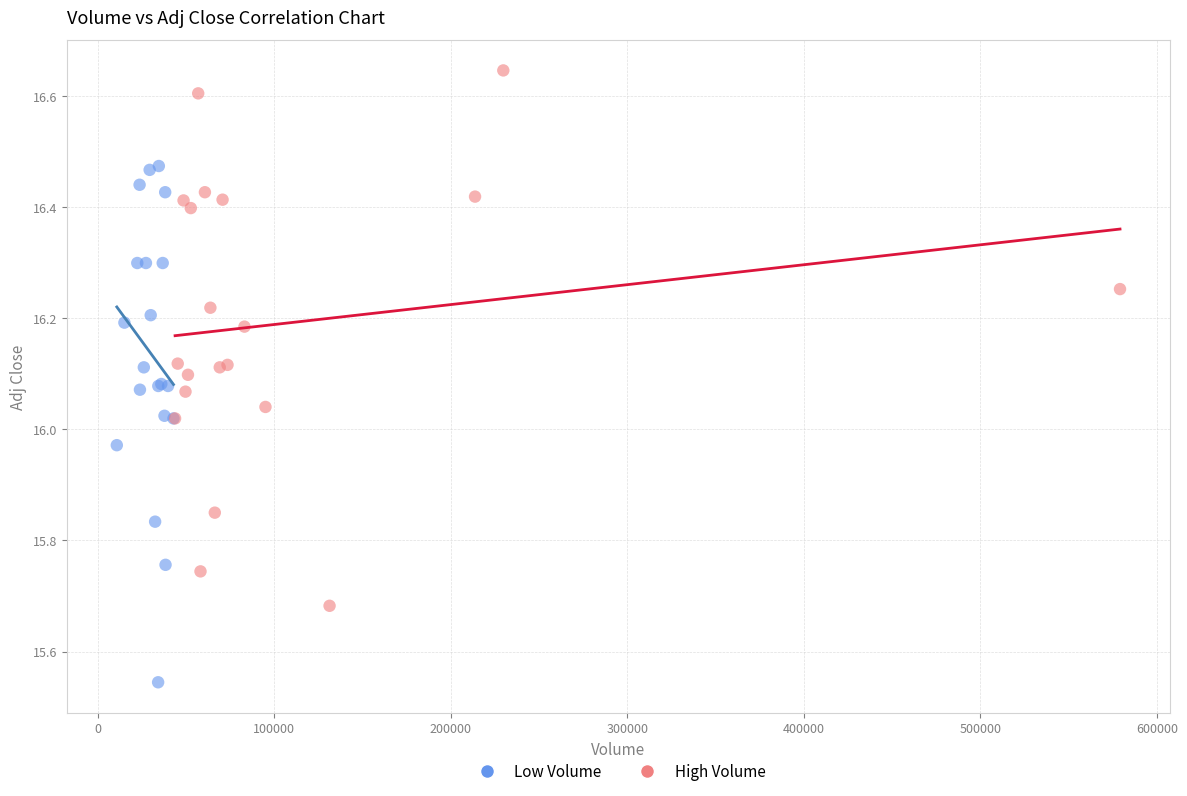

Which series reaches the maximum Y coordinate?

High Volume